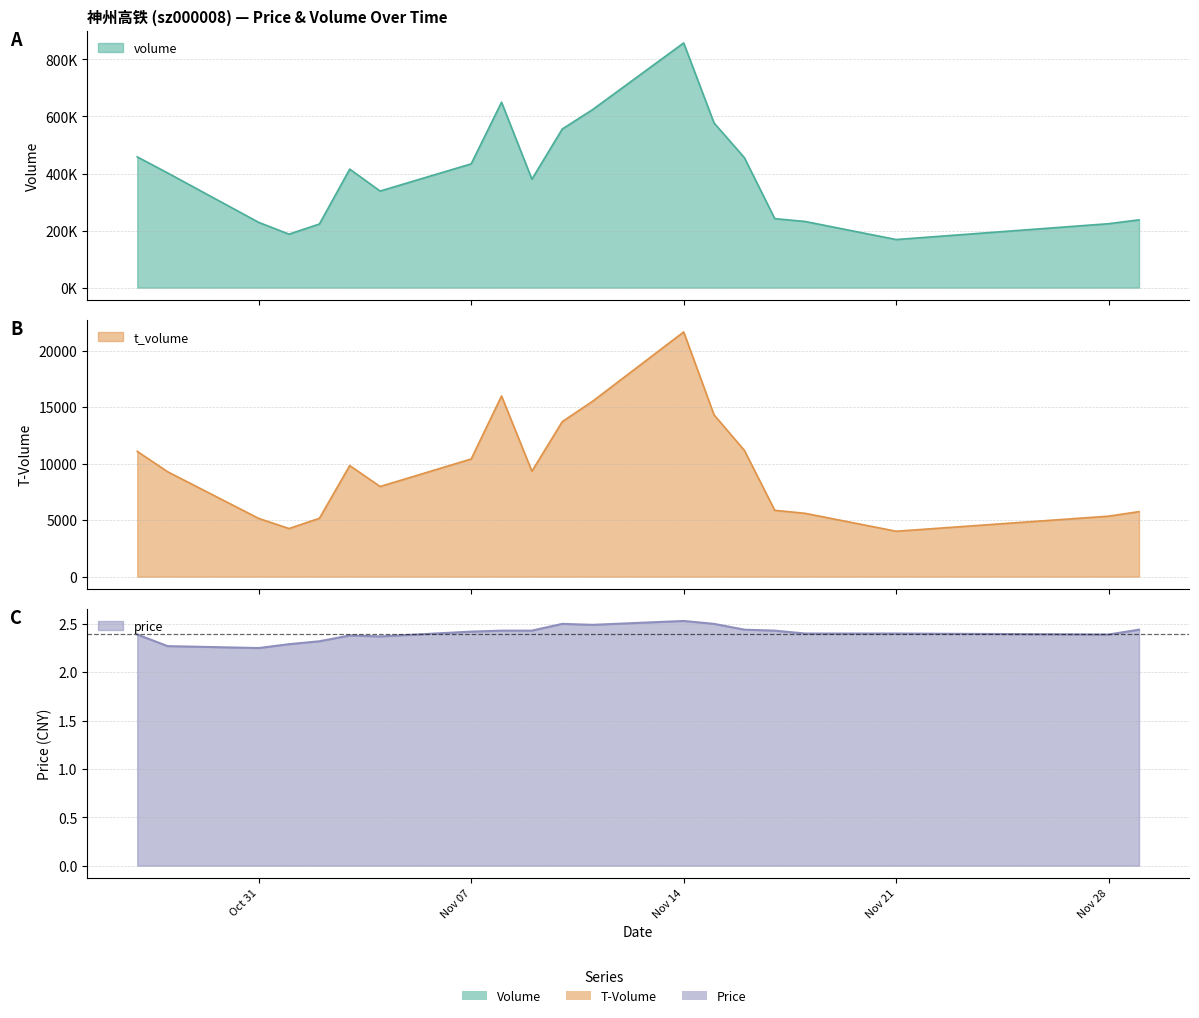

True or false: t_volume has a value of 19671.7 at 2022-11-10.

False